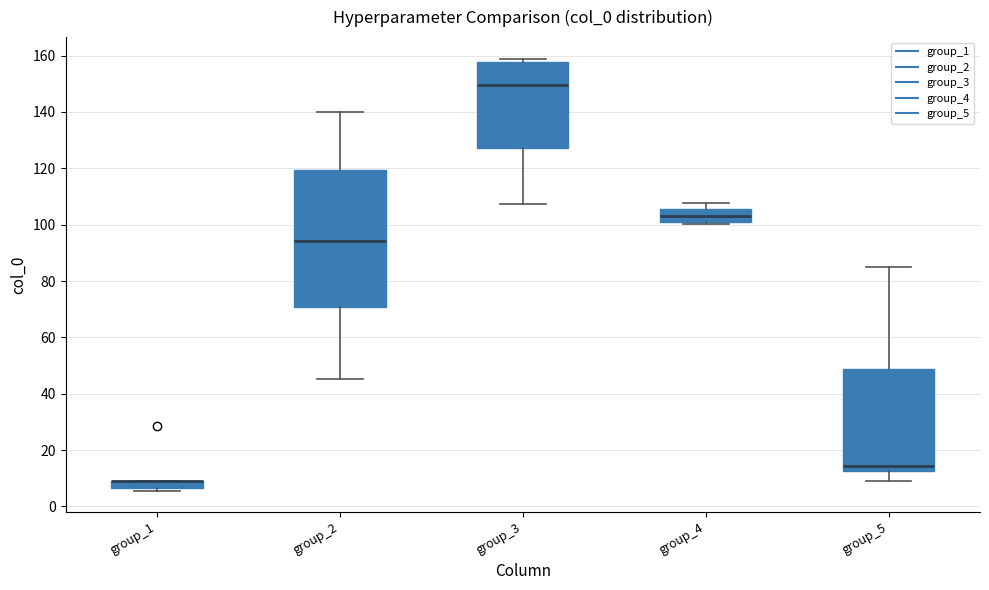

Where is the upper edge of the box for group_3 on the y-axis? The values are not printed on the chart, so give them approximately, as read against the axis.

158